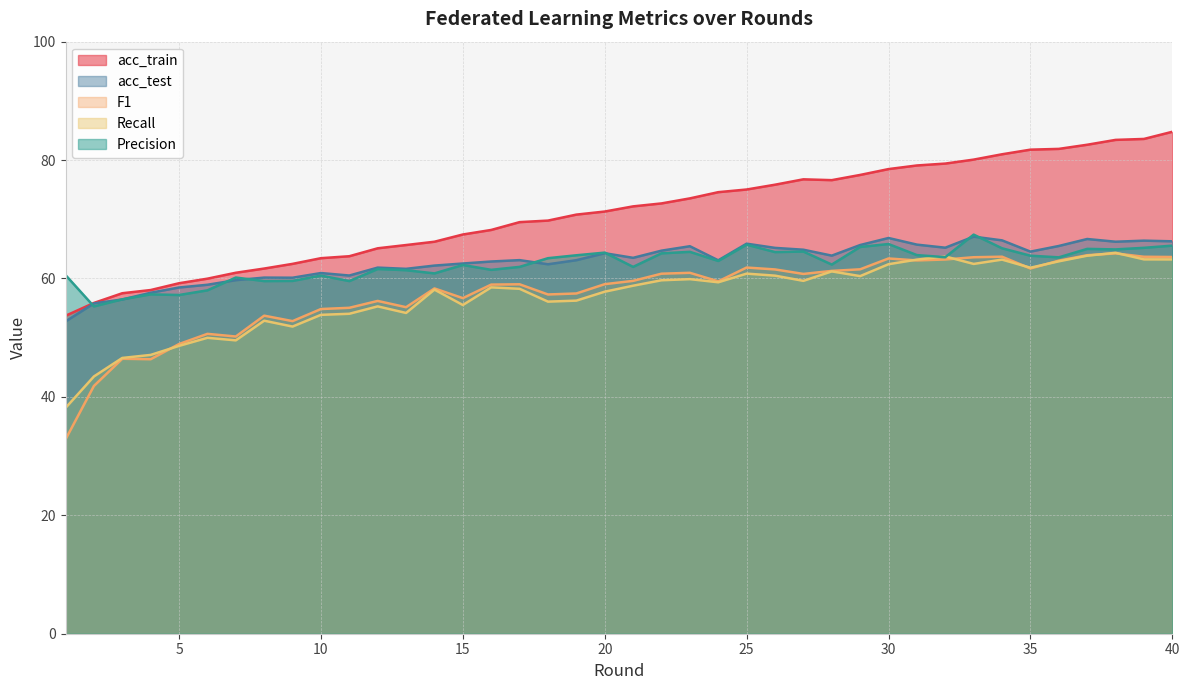

Reading left to right, what are all the values shown in this chart?

acc_train: 1=53.7	2=55.9	3=57.5	4=58.0	5=59.2	6=60.0	7=61.0	8=61.7	9=62.5	10=63.4	11=63.8	12=65.1	13=65.7	14=66.2	15=67.4	16=68.2	17=69.5	18=69.8	19=70.8	20=71.3	21=72.2	22=72.7	23=73.5	24=74.6	25=75.0	26=75.8	27=76.8	28=76.6	29=77.5	30=78.5	31=79.1	32=79.4	33=80.1	34=81.0	35=81.8	36=81.9	37=82.6	38=83.4	39=83.6	40=84.8
acc_test: 1=52.7	2=55.8	3=56.5	4=57.6	5=58.5	6=58.9	7=59.7	8=60.1	9=60.1	10=60.9	11=60.5	12=61.8	13=61.6	14=62.2	15=62.5	16=62.9	17=63.1	18=62.4	19=63.1	20=64.3	21=63.5	22=64.7	23=65.5	24=63.1	25=65.9	26=65.2	27=64.9	28=63.9	29=65.7	30=66.8	31=65.7	32=65.2	33=67.1	34=66.4	35=64.5	36=65.5	37=66.7	38=66.2	39=66.4	40=66.3
Precision: 1=60.6	2=55.3	3=56.5	4=57.3	5=57.2	6=58.0	7=60.2	8=59.6	9=59.6	10=60.5	11=59.6	12=61.6	13=61.4	14=60.9	15=62.3	16=61.5	17=62.0	18=63.4	19=63.9	20=64.4	21=62.0	22=64.2	23=64.5	24=63.0	25=65.7	26=64.5	27=64.5	28=62.4	29=65.3	30=65.8	31=63.9	32=63.6	33=67.4	34=65.1	35=63.8	36=63.6	37=65.0	38=64.9	39=65.2	40=65.5
Recall: 1=38.1	2=43.5	3=46.6	4=47.1	5=48.6	6=50.0	7=49.5	8=52.9	9=51.9	10=53.9	11=54.0	12=55.3	13=54.2	14=58.1	15=55.5	16=58.5	17=58.3	18=56.1	19=56.3	20=57.8	21=58.8	22=59.7	23=59.9	24=59.4	25=60.8	26=60.5	27=59.6	28=61.2	29=60.4	30=62.4	31=63.2	32=63.7	33=62.5	34=63.2	35=61.8	36=62.9	37=63.8	38=64.3	39=63.2	40=63.2
F1: 1=32.8	2=41.9	3=46.4	4=46.4	5=48.9	6=50.6	7=50.2	8=53.7	9=52.8	10=54.8	11=55.0	12=56.2	13=55.1	14=58.3	15=56.7	16=59.0	17=59.0	18=57.3	19=57.5	20=59.0	21=59.6	22=60.8	23=61.0	24=59.5	25=61.9	26=61.5	27=60.8	28=61.3	29=61.6	30=63.4	31=63.0	32=63.2	33=63.6	34=63.7	35=61.7	36=63.0	37=63.9	38=64.2	39=63.7	40=63.6